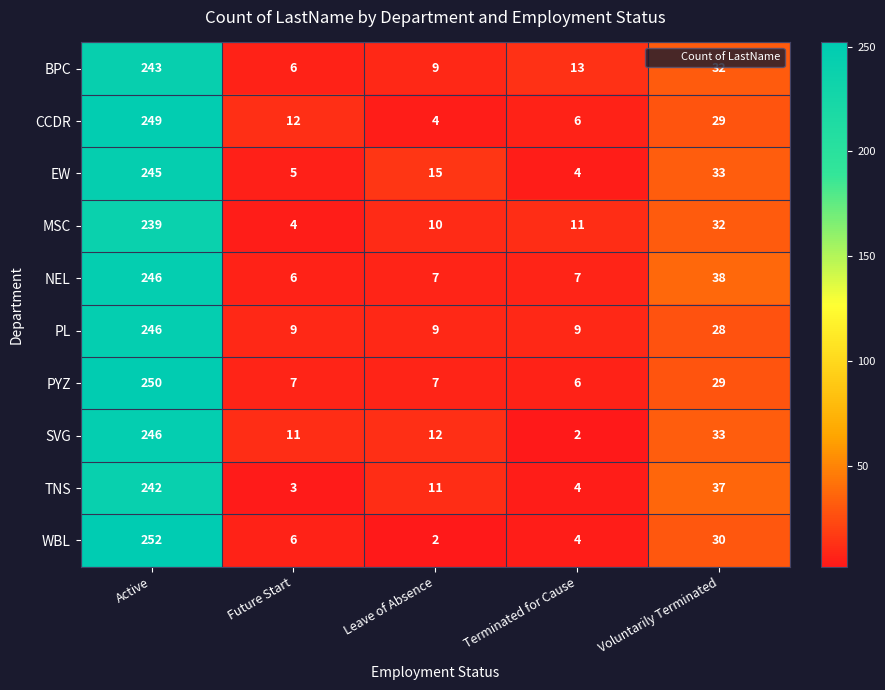

At which category is the sum across all series the highest?

Active